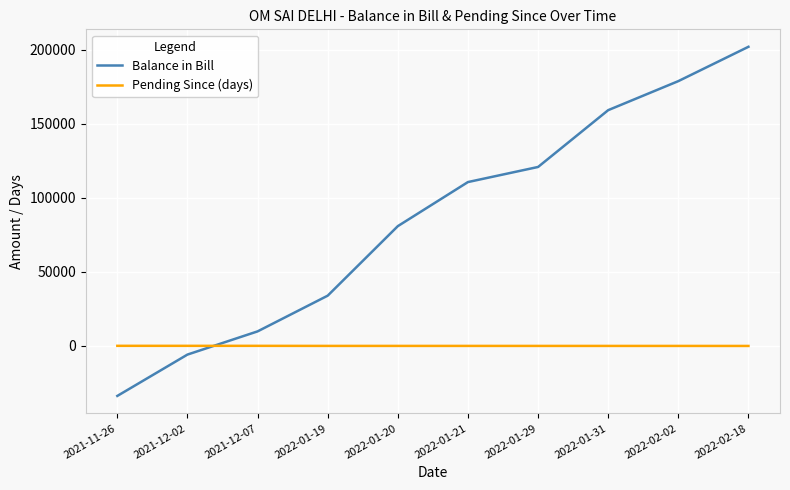

What is the total value across all series at 2022-01-31?

159276